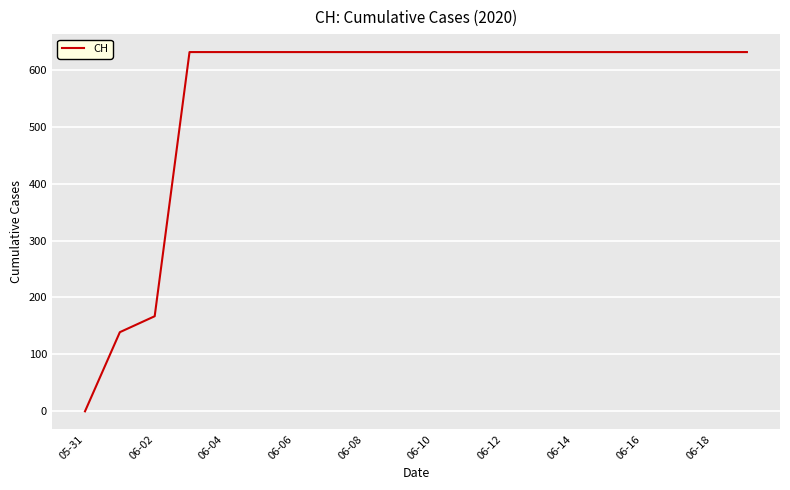

What is the sum of all values?

11033